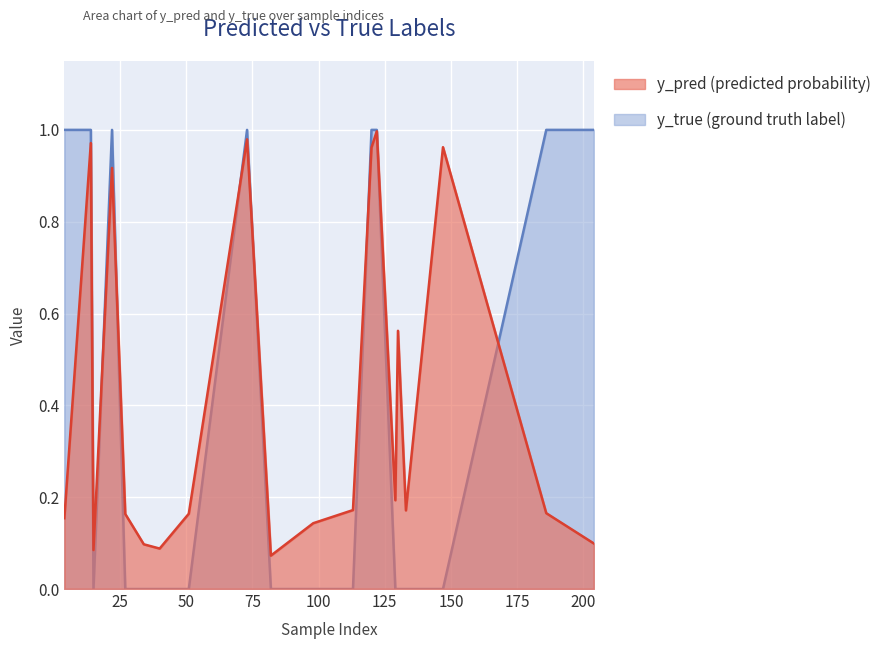

What are all the series names shown in the legend?

y_pred, y_true